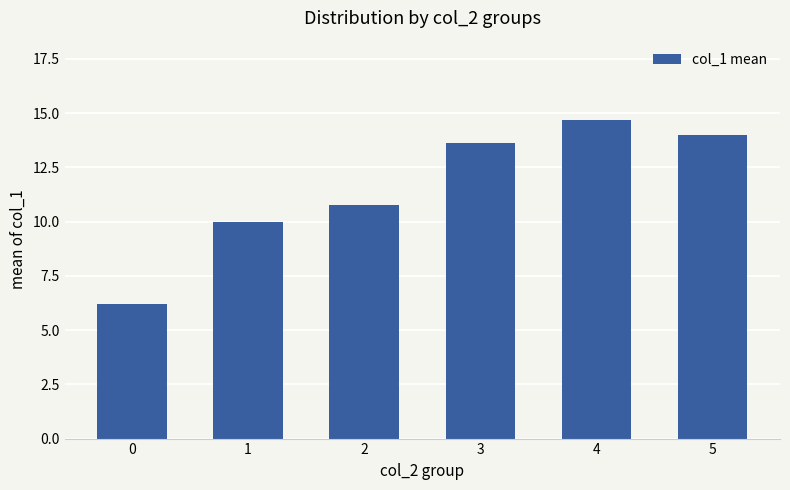

What value does the data have at 1?

10.0